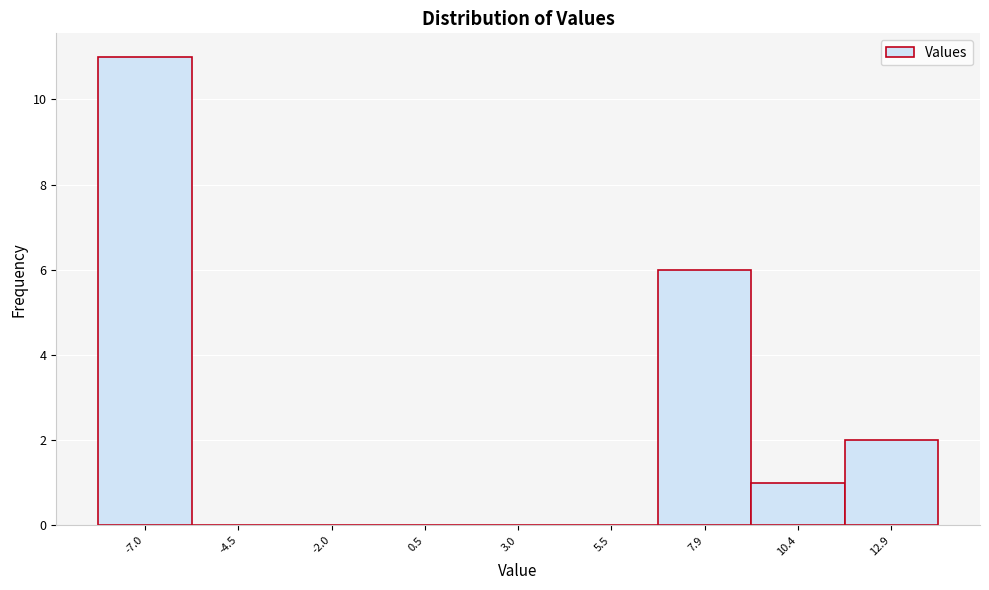

Reading left to right, transcribe this chart: for each bar, give the range it covers on the x-axis and its height. Neither the bar edges nor the heights are printed on the chart, so give them approximately, as read against the axes.

-8.0 to -5.5: 11
-5.5 to -3.0: 0
-3.0 to -0.5: 0
-0.5 to 1.5: 0
1.5 to 4.0: 0
4.0 to 6.5: 0
6.5 to 9.0: 6
9.0 to 11.5: 1
11.5 to 14.0: 2